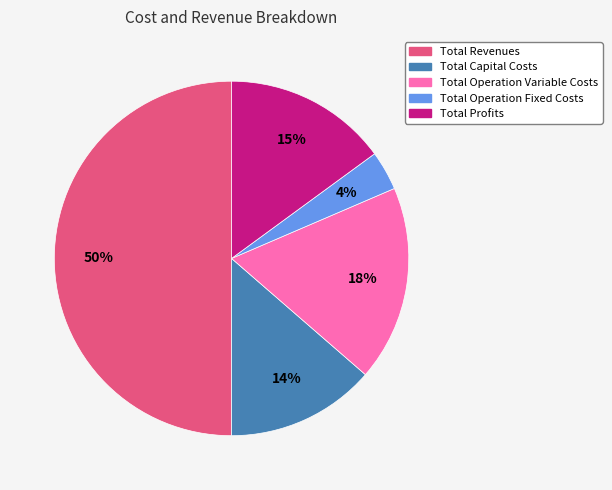

Do Total Profits and Total Revenues together represent more than half of the pie?

Yes